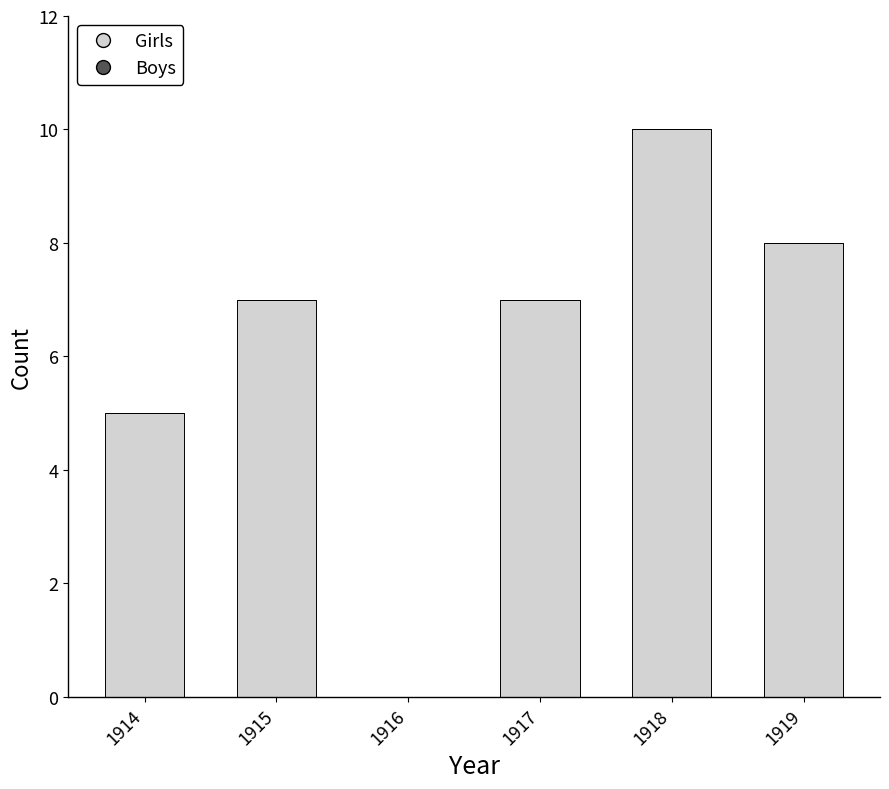

The value at 1914 is 9. True or false?

False